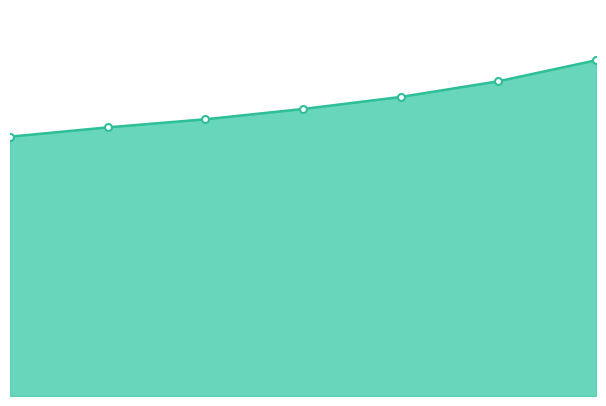

Does the chart have visible grid lines?

No